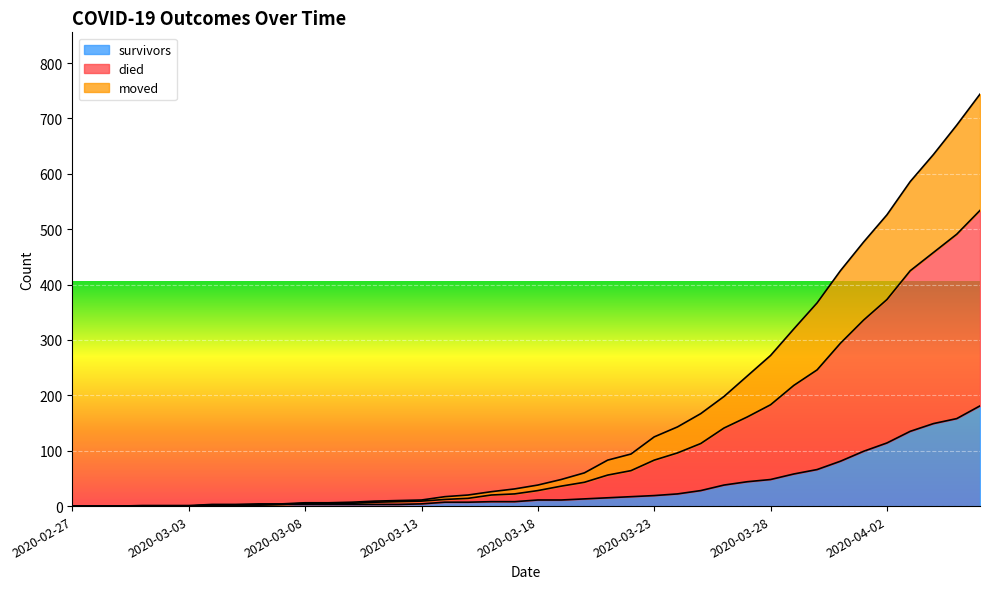

Is it true that died equals 9 at 2020-03-11?

True